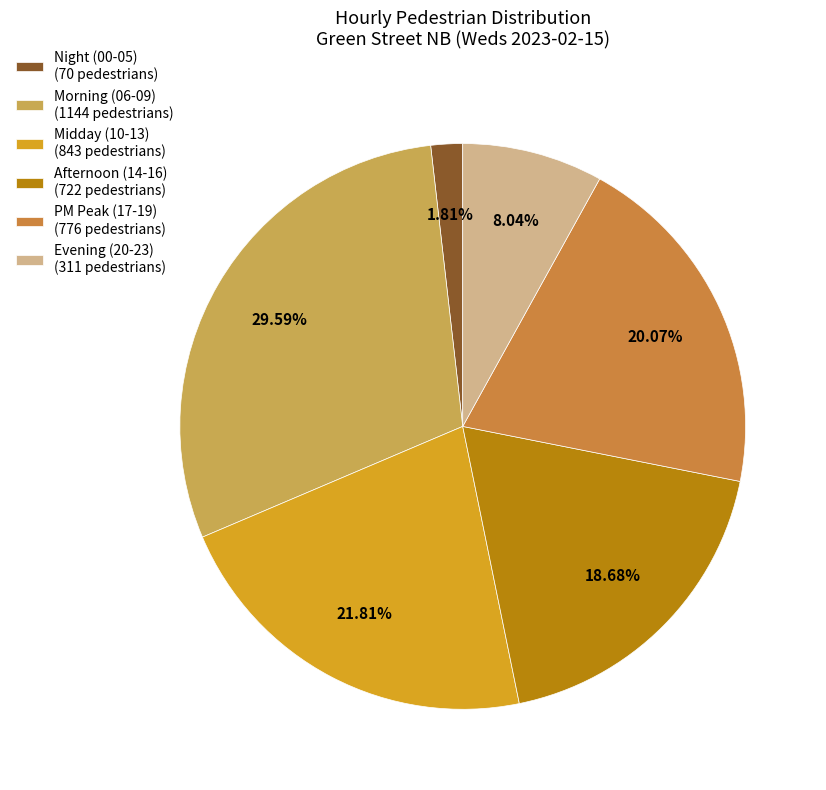

How many segments does this pie chart have?

6